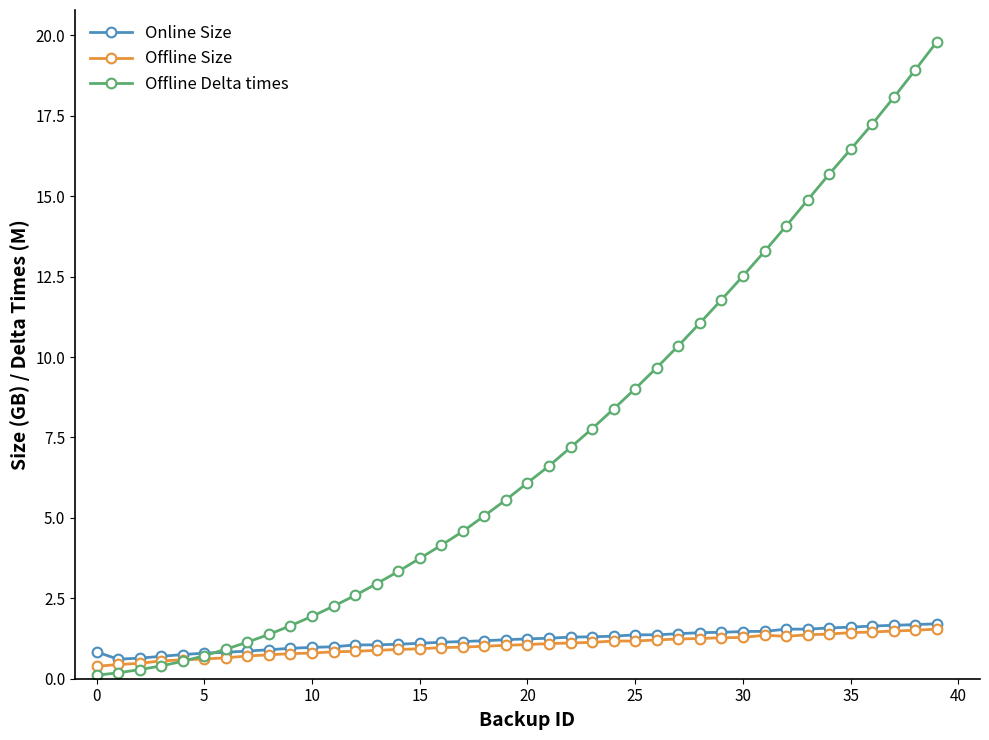

Which series has the largest range (max minus min)?

Offline Delta times